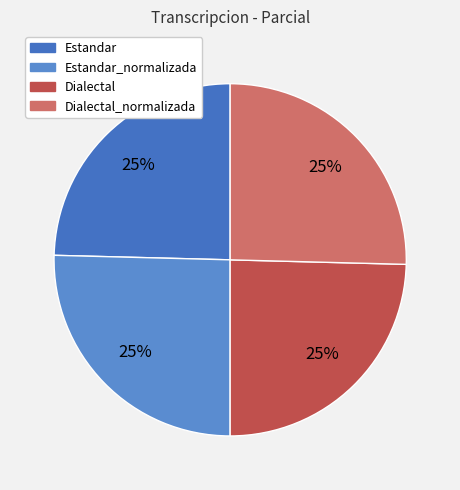

Is it true that Estandar_normalizada is 25% of the pie?

True